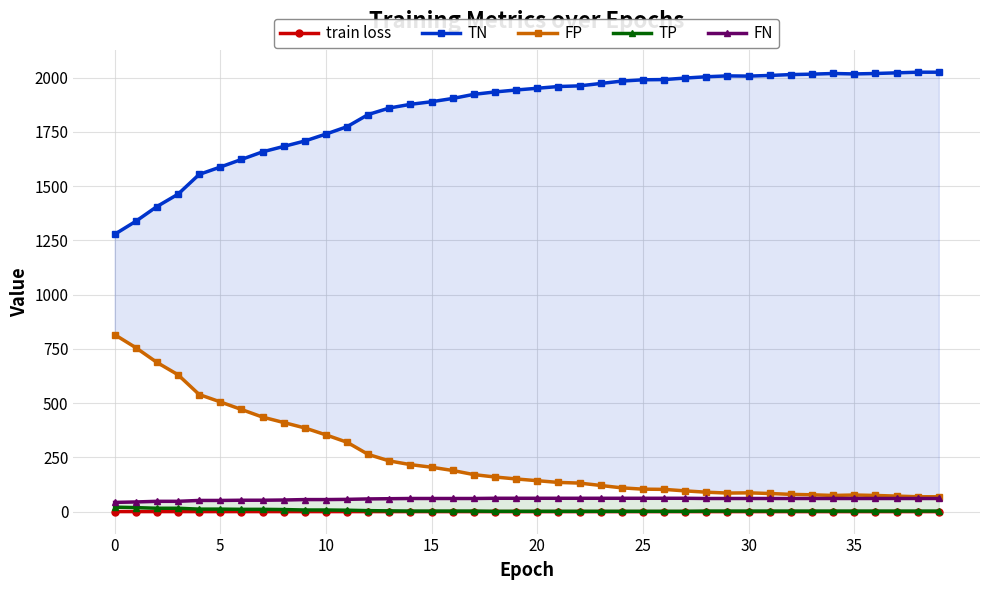

The train loss series shows 0.2 at 31. True or false?

False